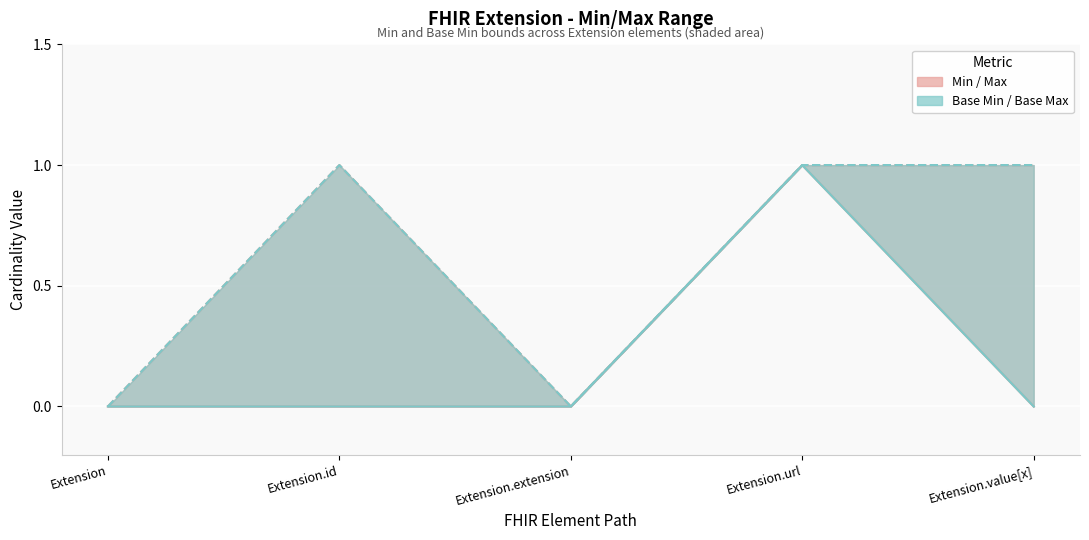

List the series in order of their peak value, lowest first.

Min, Max, Base Min, Base Max